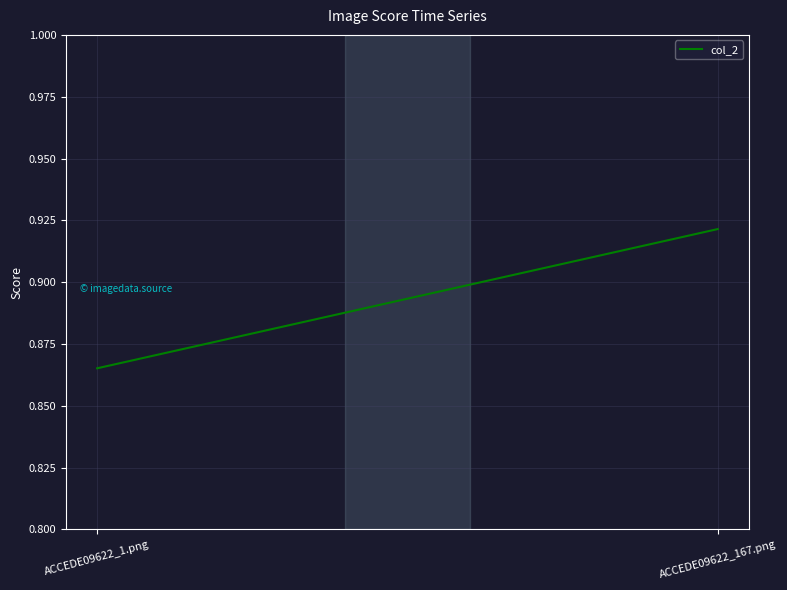

What is the label of the 2nd point from the right?

ACCEDE09622_1.png